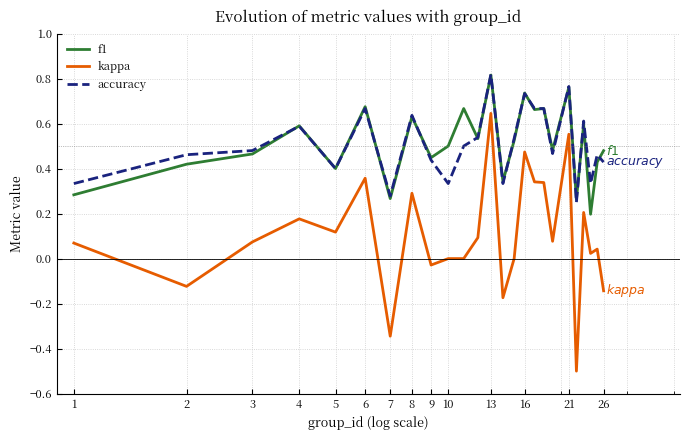

What are all the series names shown in the legend?

f1, kappa, accuracy